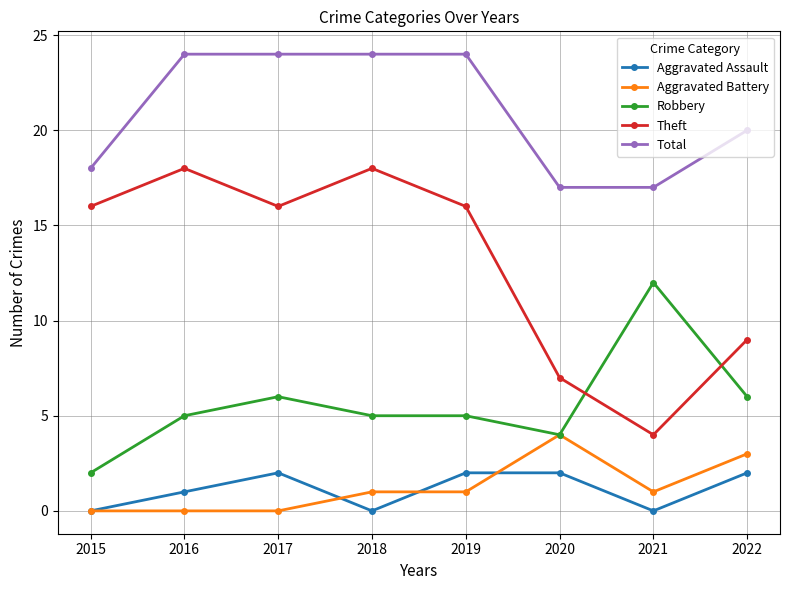

The Aggravated Assault series shows 0 at 2015. True or false?

True